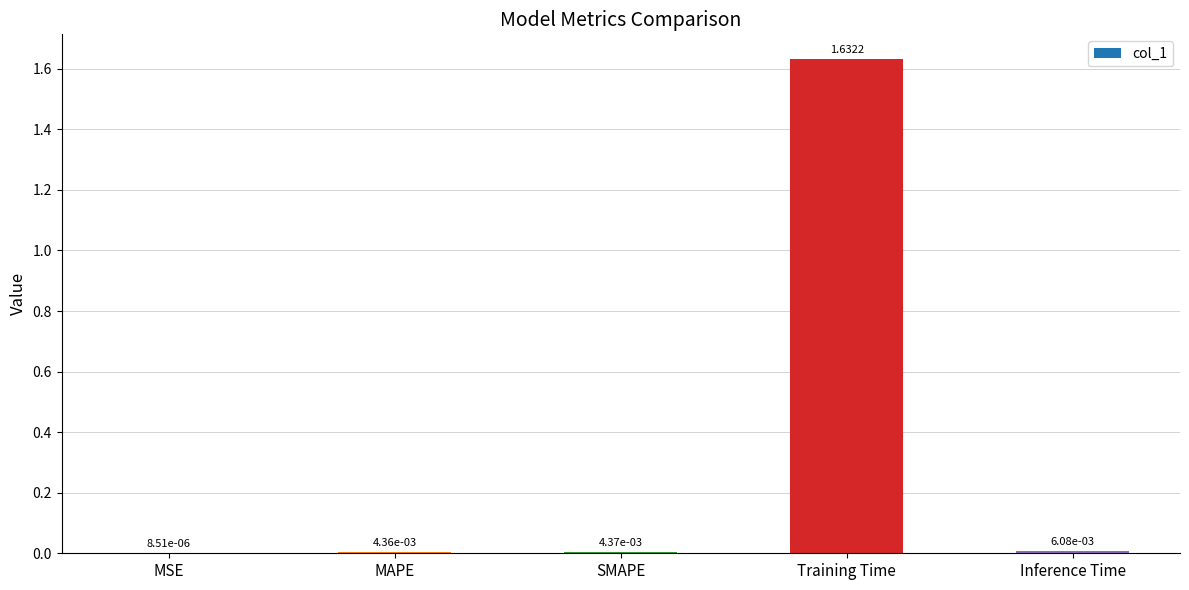

Which category has the highest value across all series?

Training Time